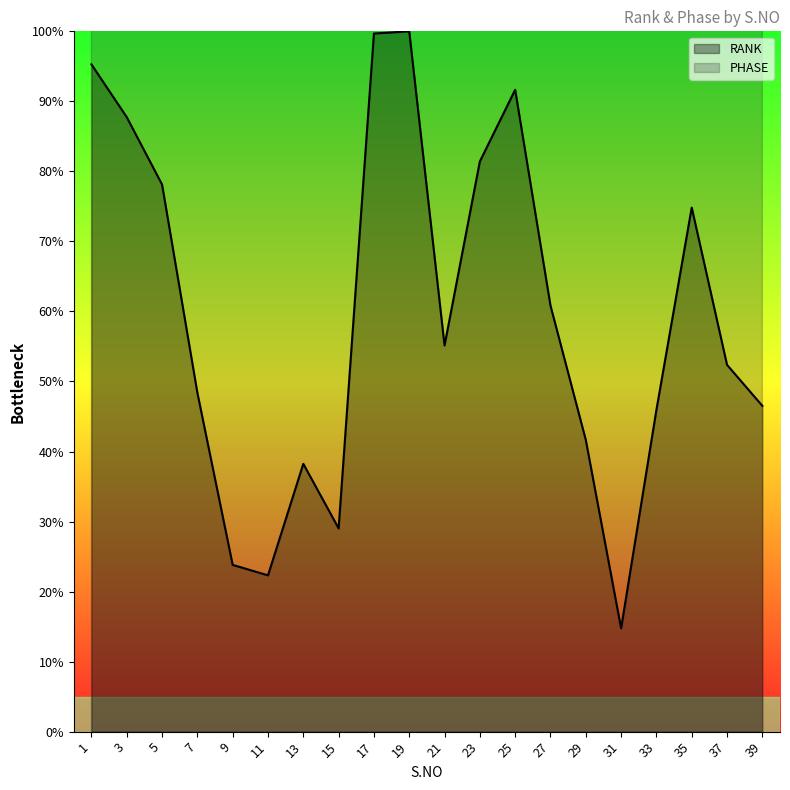

What is the difference between the maximum and minimum values in the RANK series?

85.3